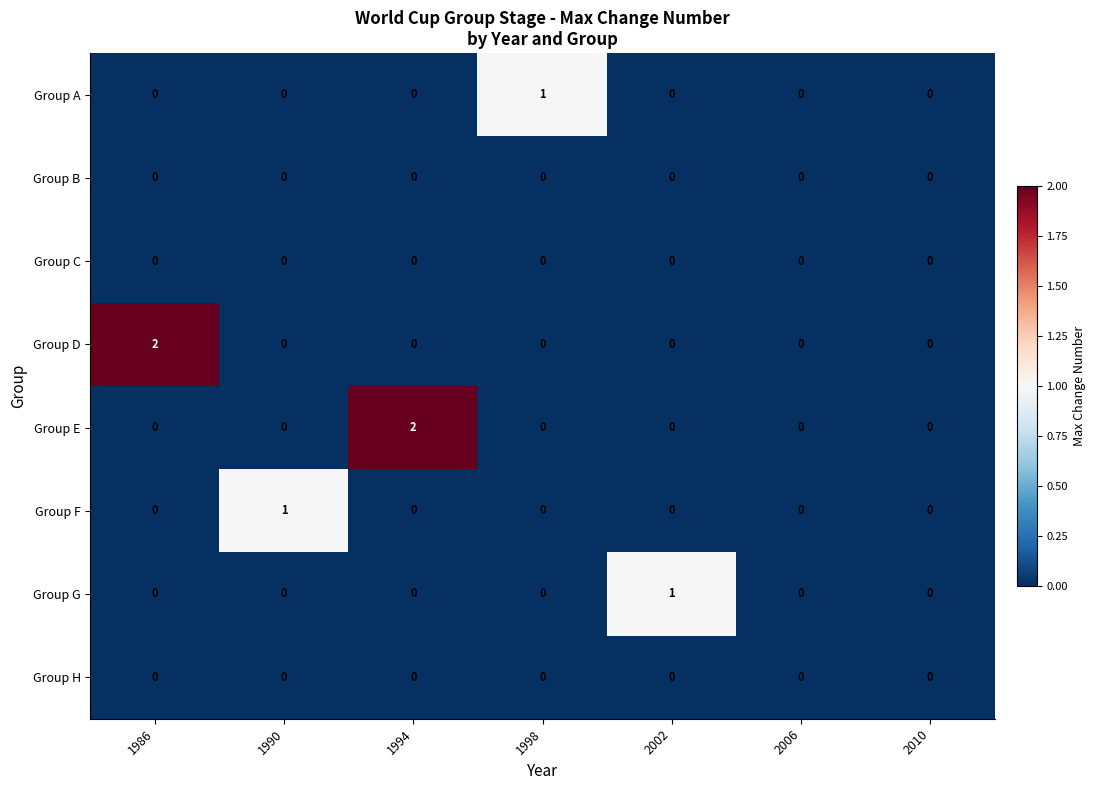

Is the value of Group A at 1998 greater than the value of Group H at 1990?

Yes